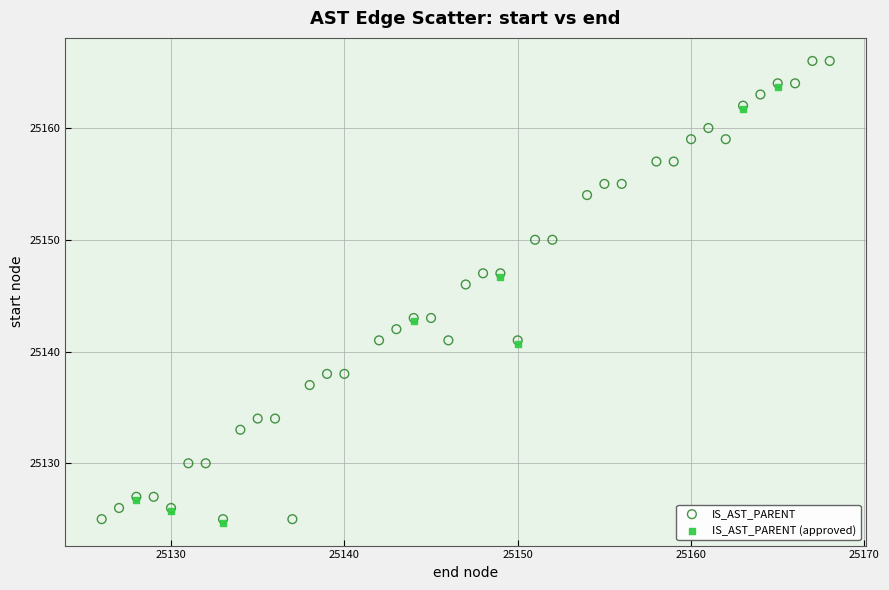

Which series contains the highest Y value?

IS_AST_PARENT